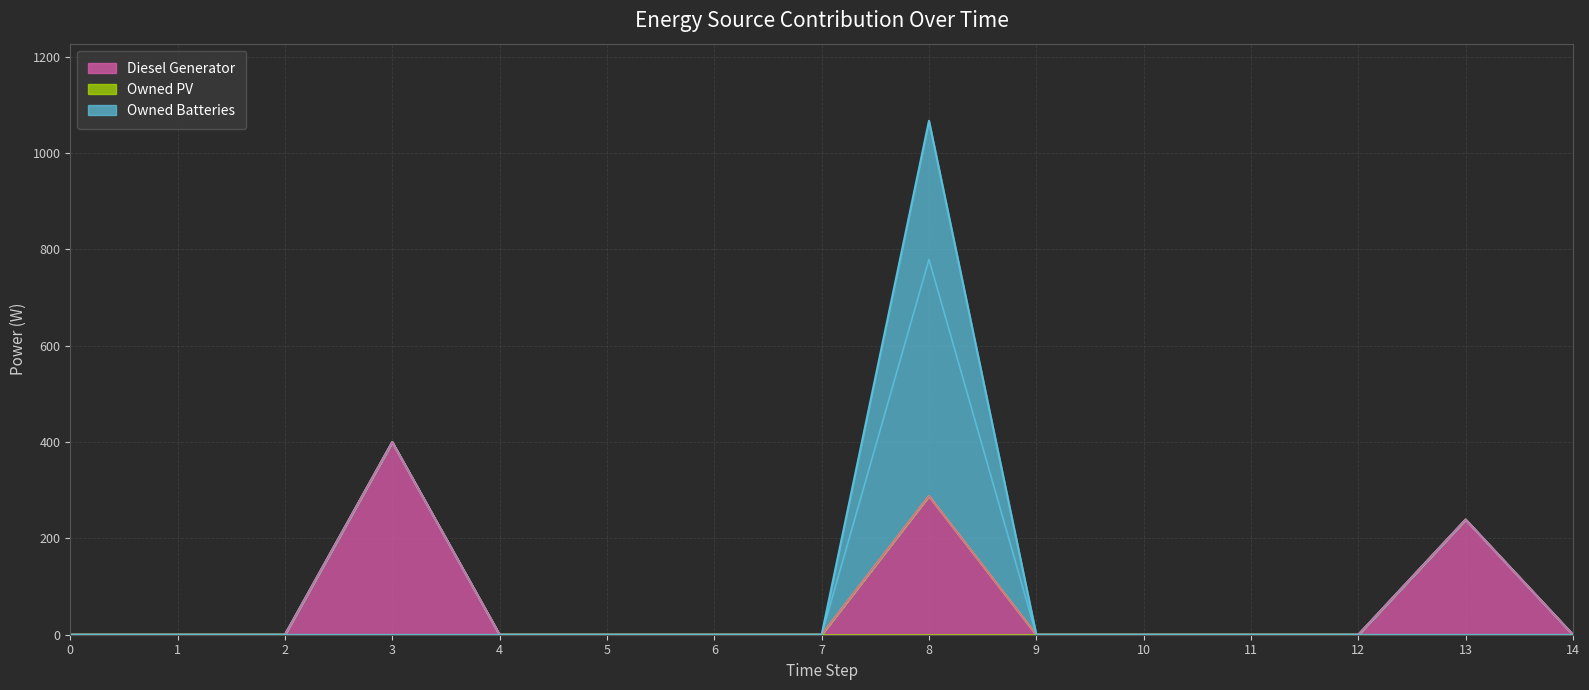

True or false: Diesel Generator and Owned Batteries cross at least once.

False